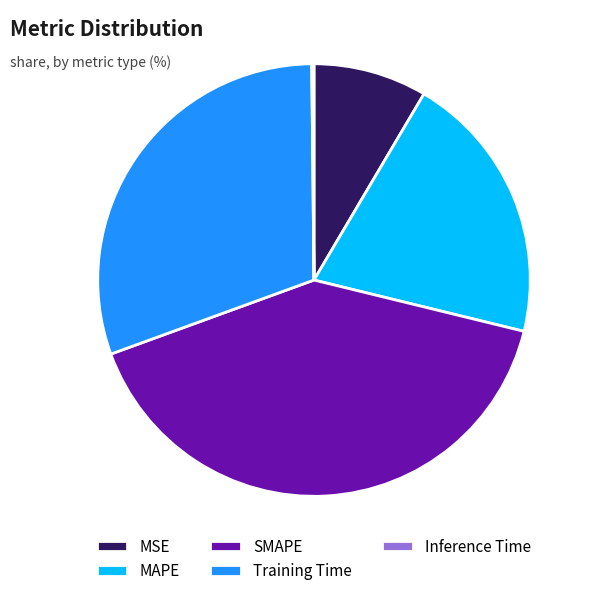

True or false: SMAPE accounts for 35% of the total.

False